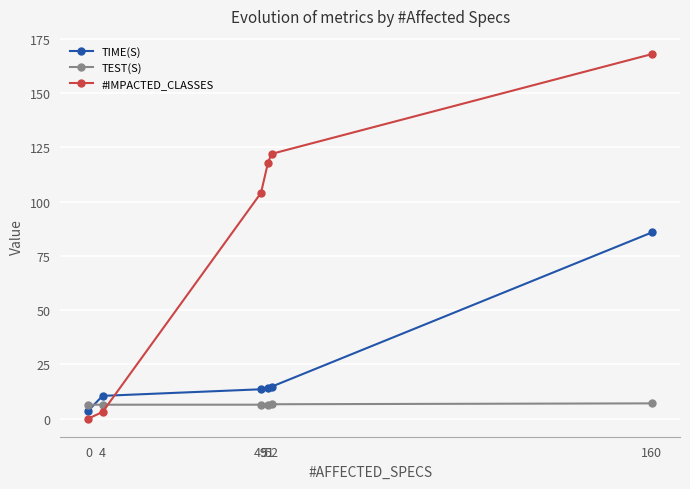

What is the total value across all series at 51?

138.5